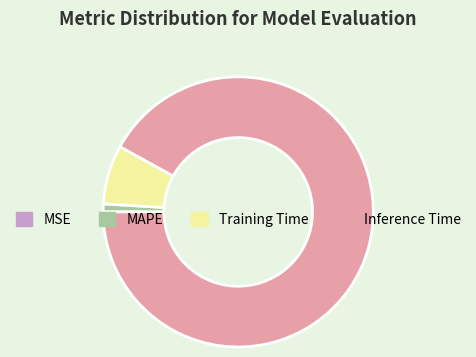

Which category has the biggest portion of the pie?

Inference Time